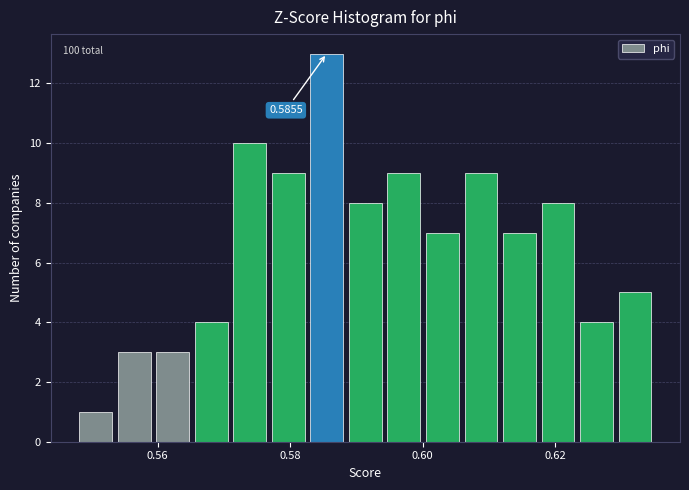

Read against the x-axis, roughly where is the centre of the tallest bar?

0.586